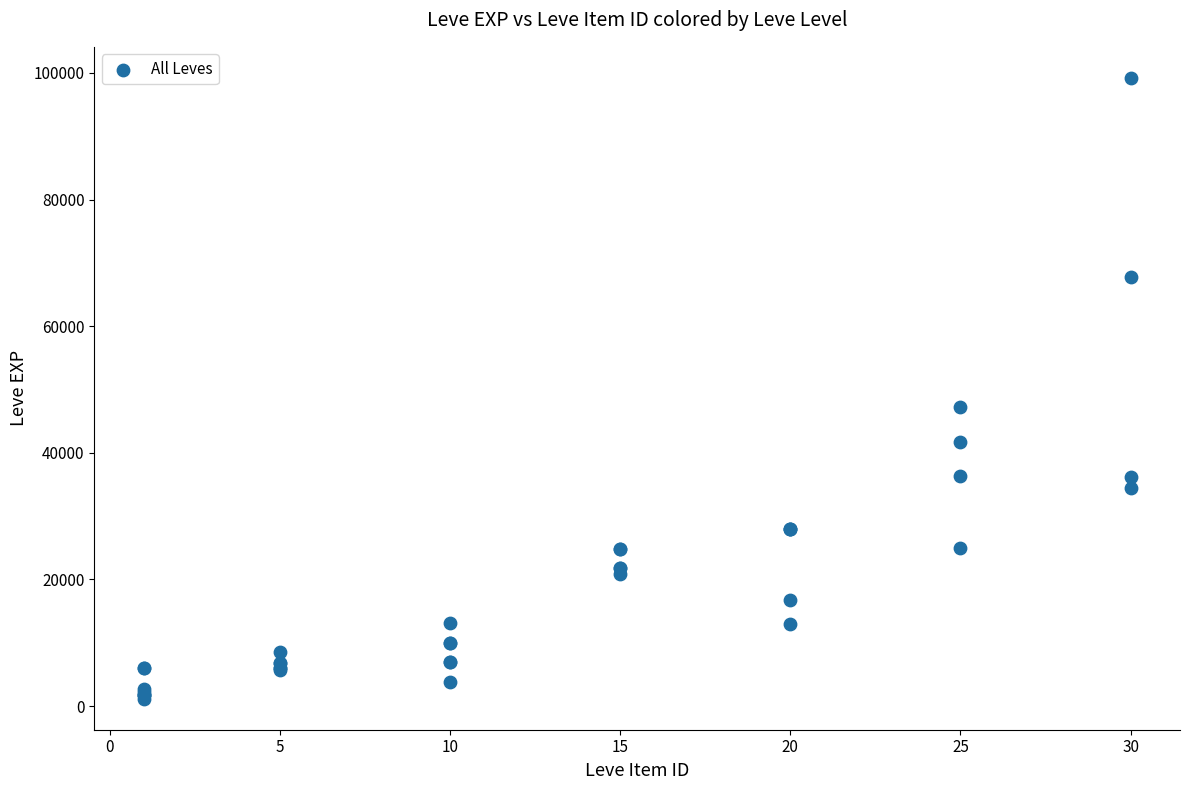

What Y value in the scatter plot is closest to 50190?

47200